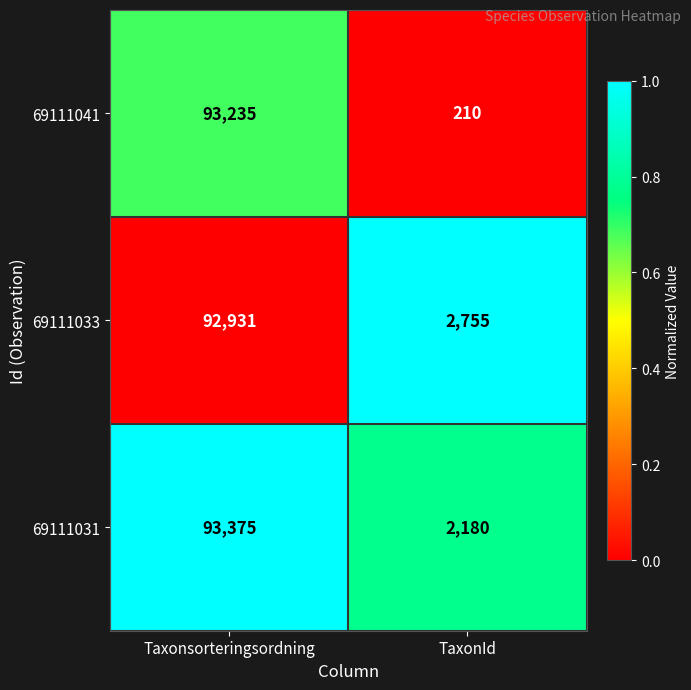

Which series has the largest range (max minus min)?

69111041